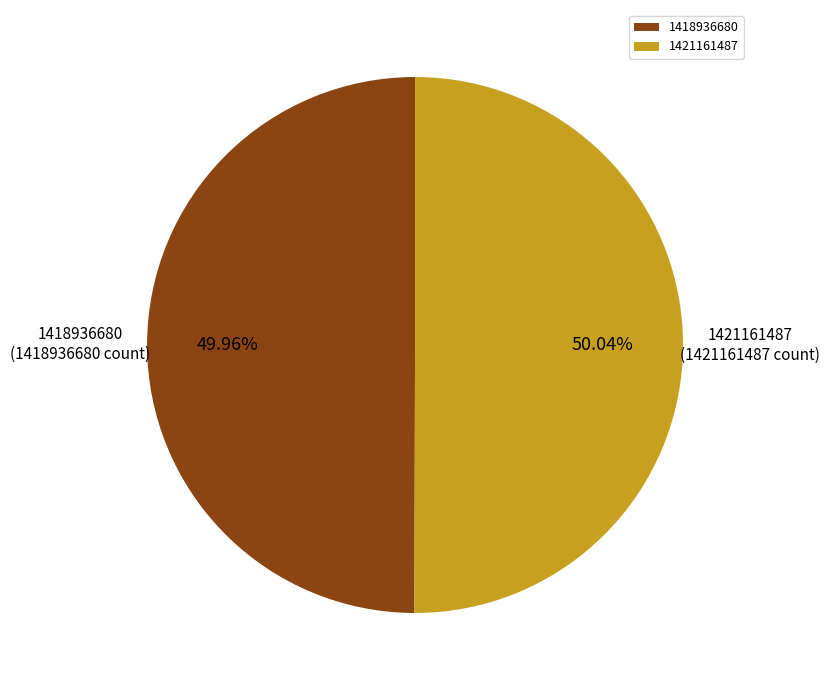

To the nearest percent, what is the combined percentage of 1421161487 and 1418936680?

100%